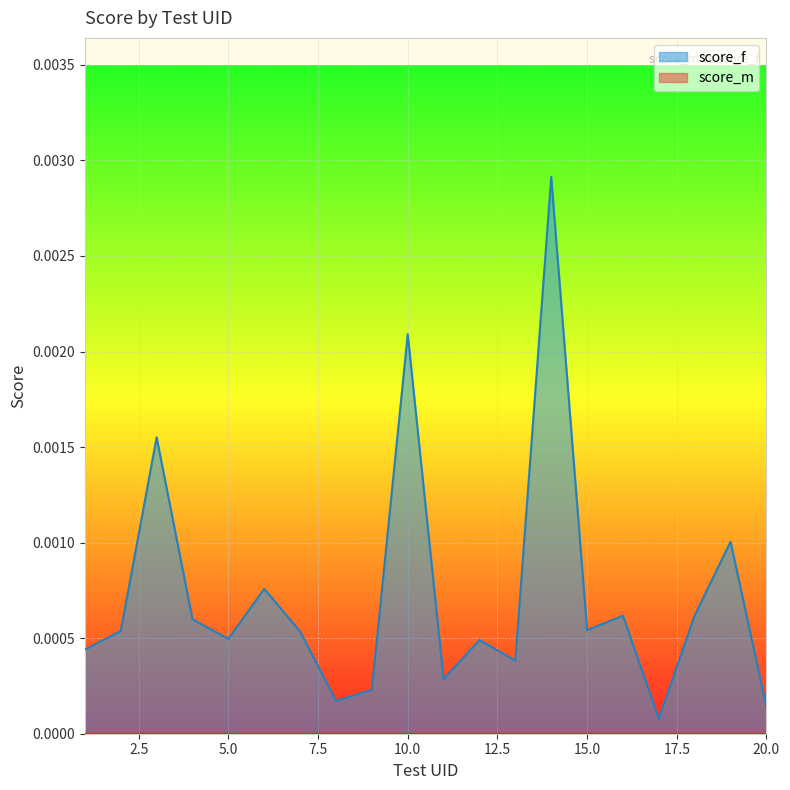

Does the chart display data point markers on the line(s)?

No